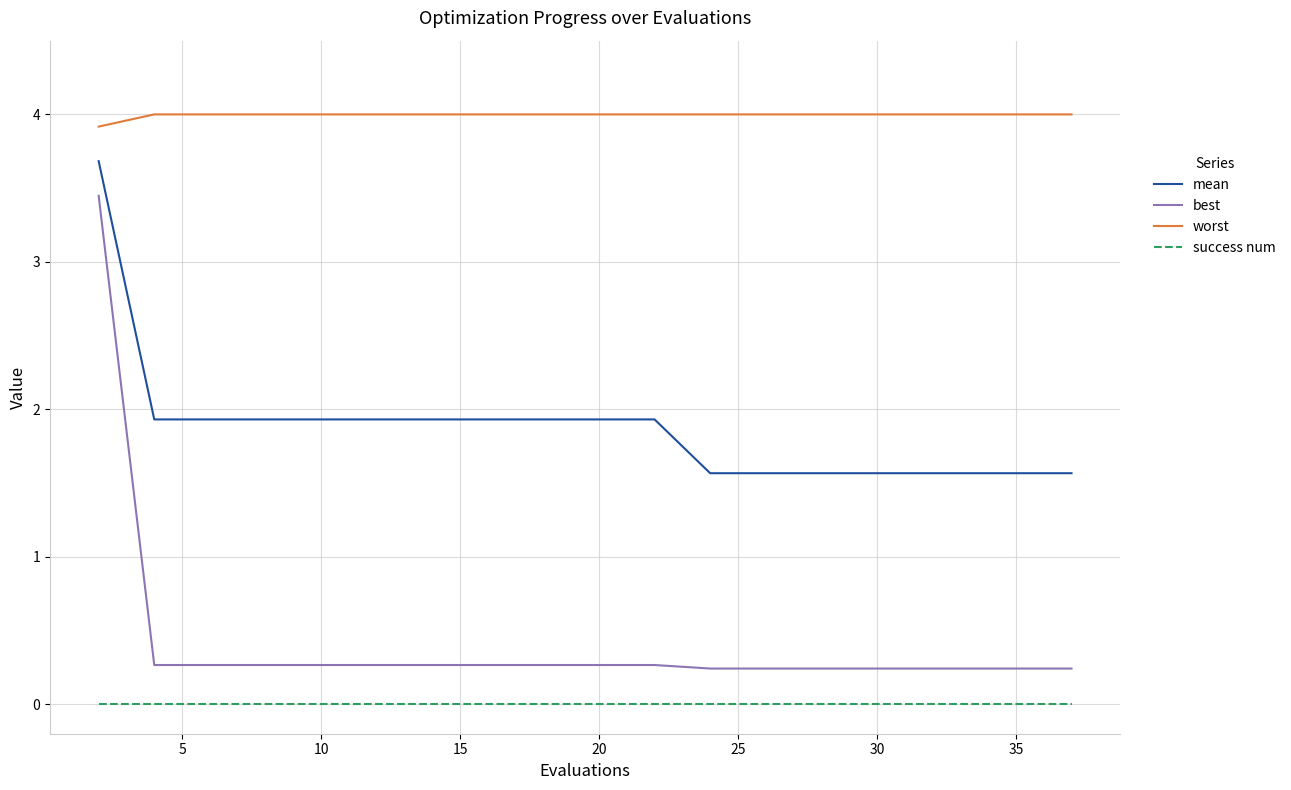

Rank the series by their maximum value, from highest to lowest.

worst, mean, best, success num